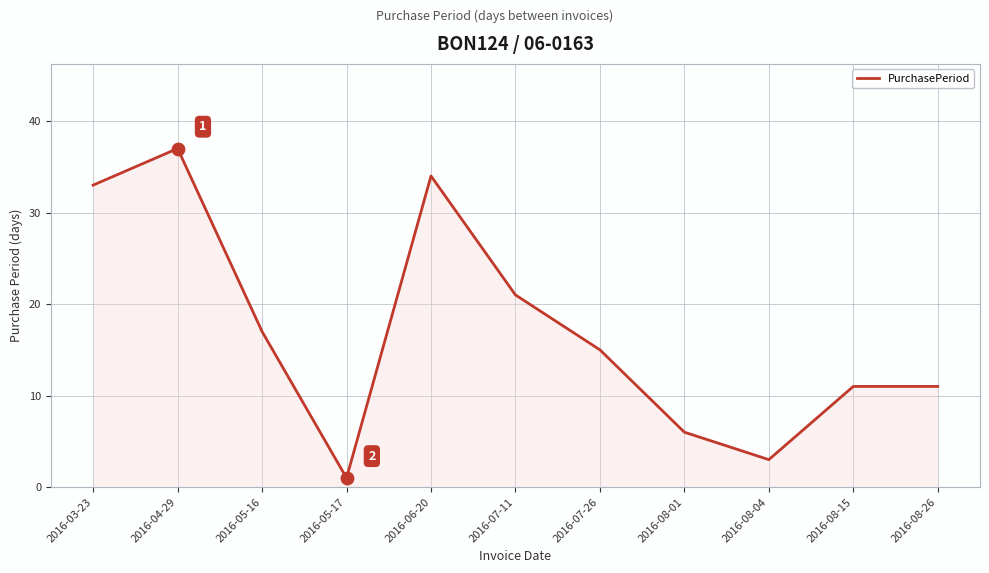

Between 2016-08-04 and 2016-03-23, which is larger?

2016-03-23